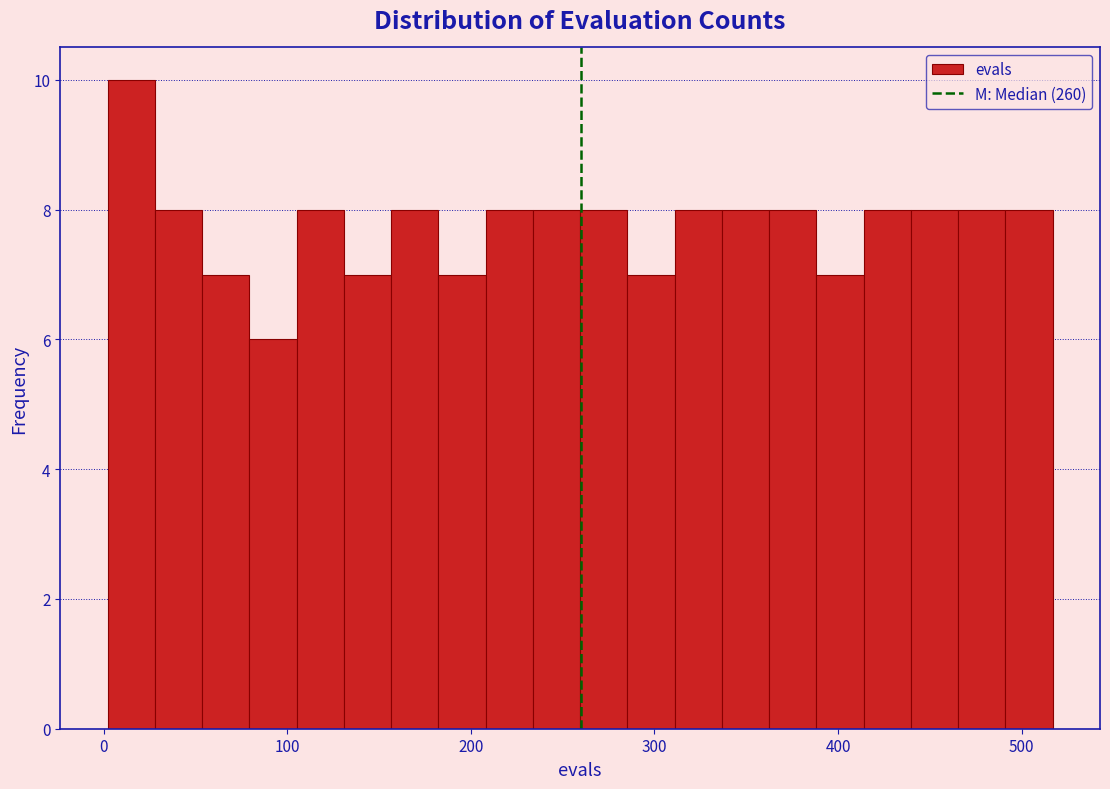

Read against the x-axis, roughly where is the centre of the tallest bar?

10